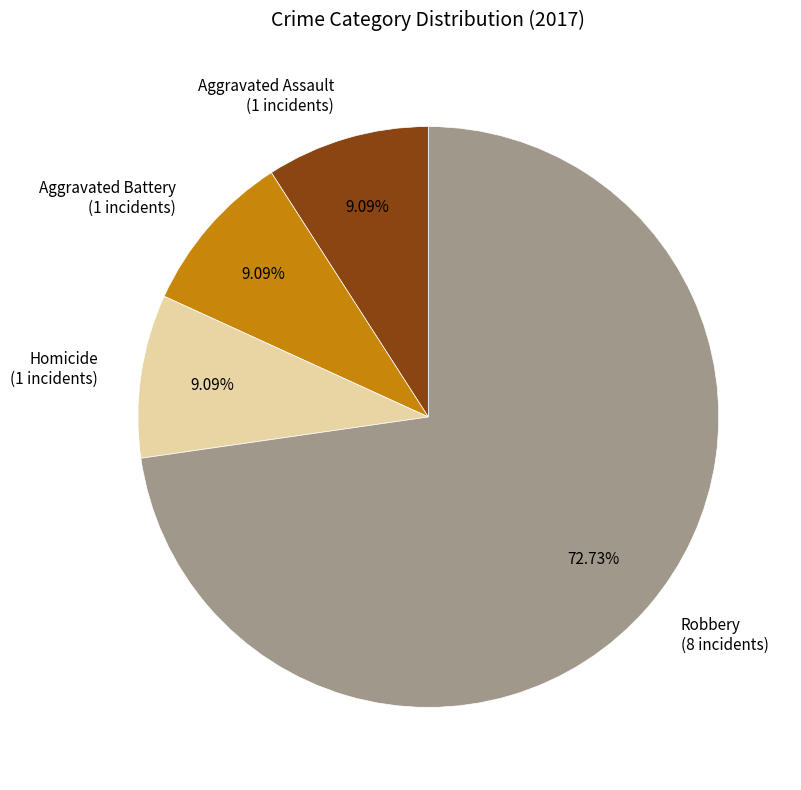

Do Homicide (1 incidents) and Aggravated Battery (1 incidents) together represent more than half of the pie?

No